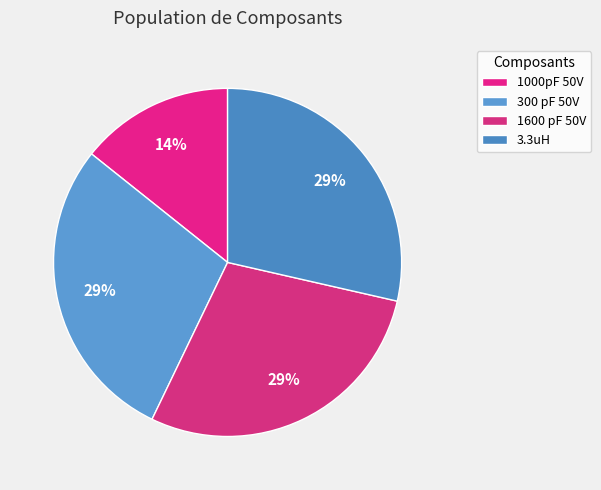

How many segments does this pie chart have?

4